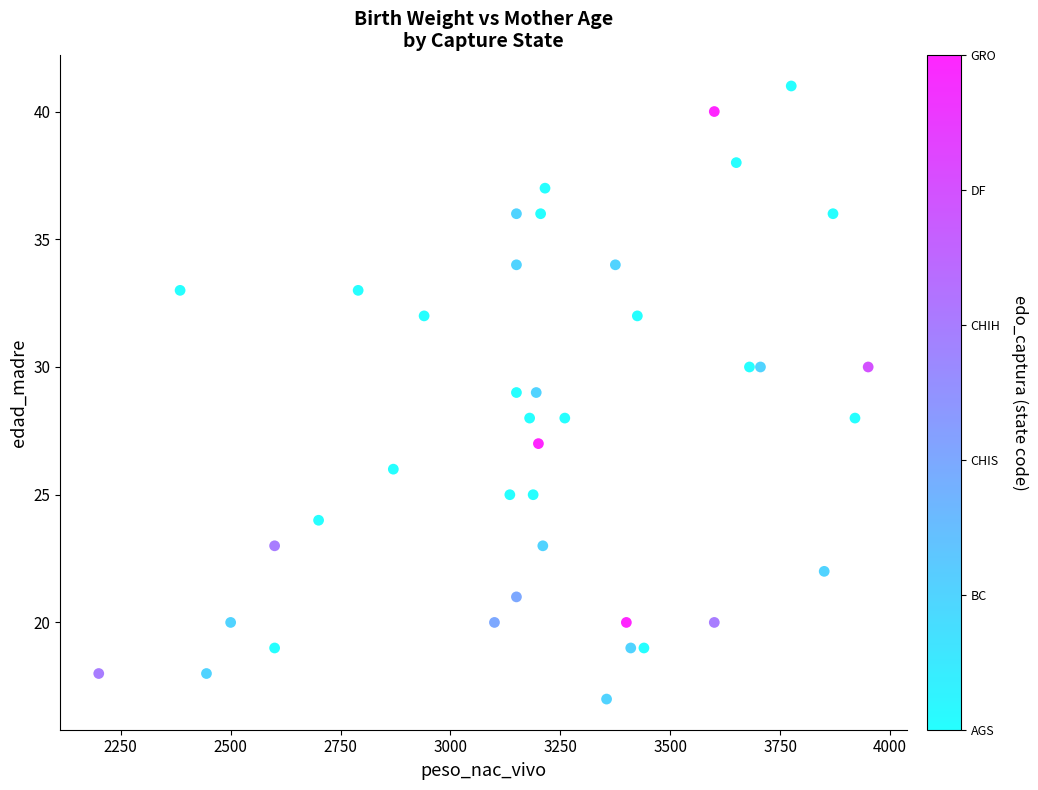

What is the range of Y values (max minus min)?

24